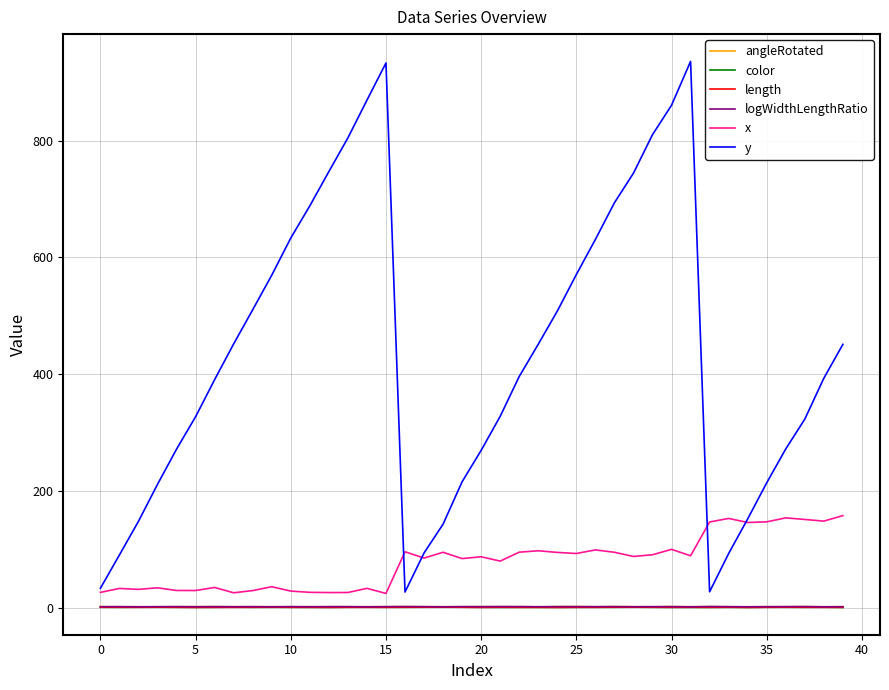

How many lines are shown in the chart?

6